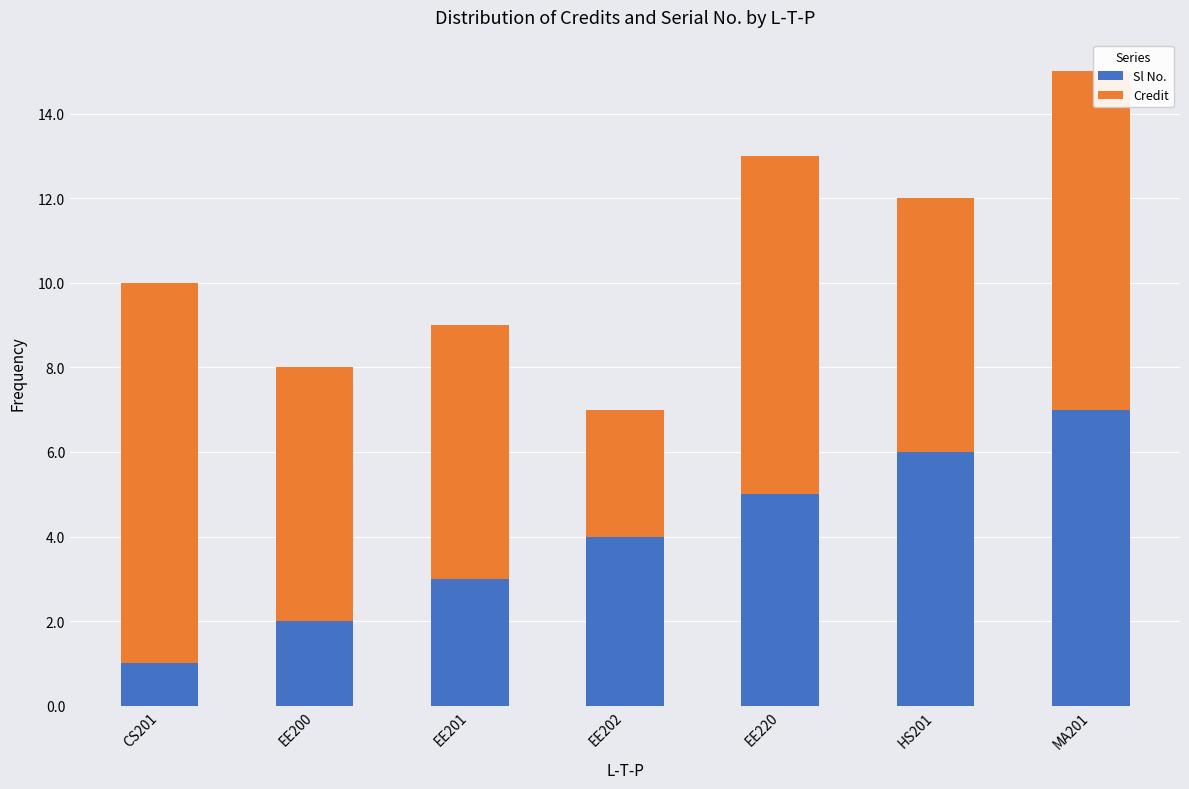

How many Sl No. values are between 2 and 6?

5